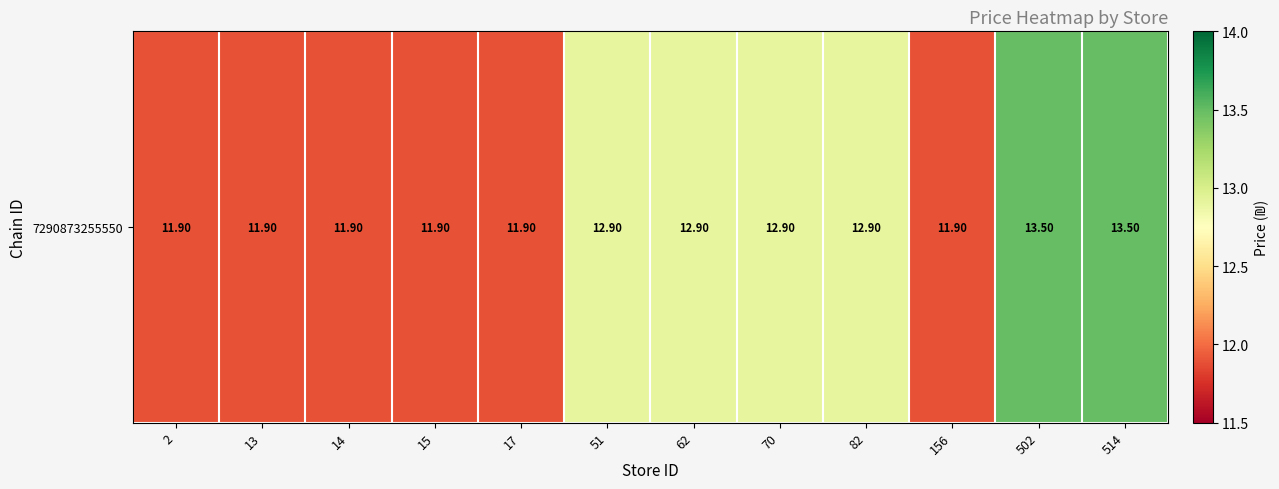

Read the value at 51.

12.9